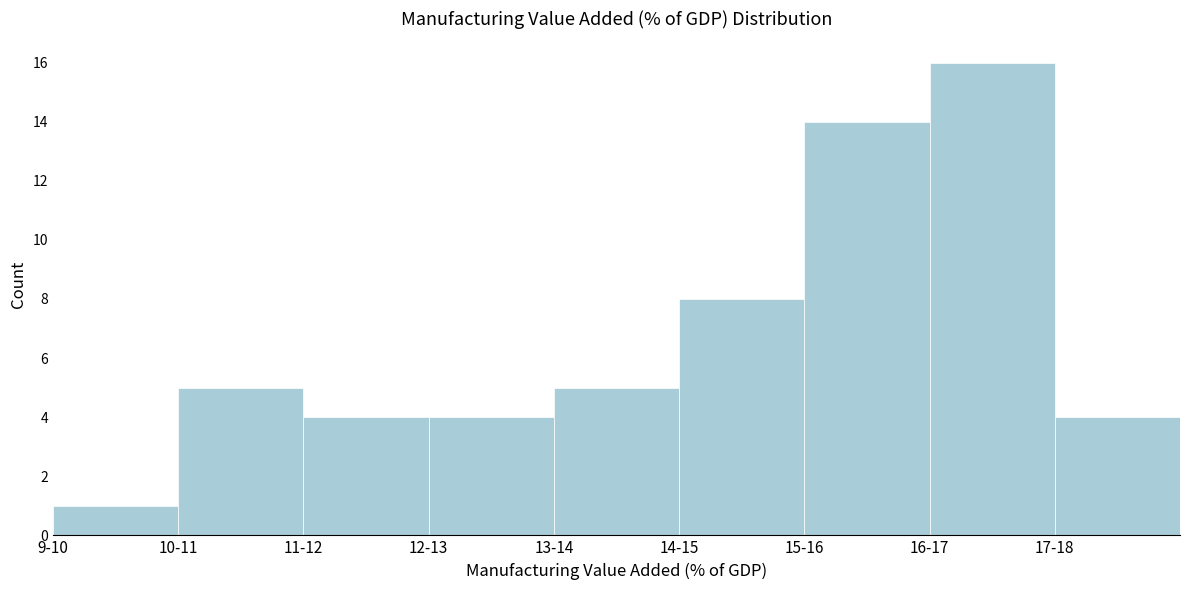

Reading left to right, list all the values displayed in this chart.

9-10=1	10-11=5	11-12=4	12-13=4	13-14=5	14-15=8	15-16=14	16-17=16	17-18=4